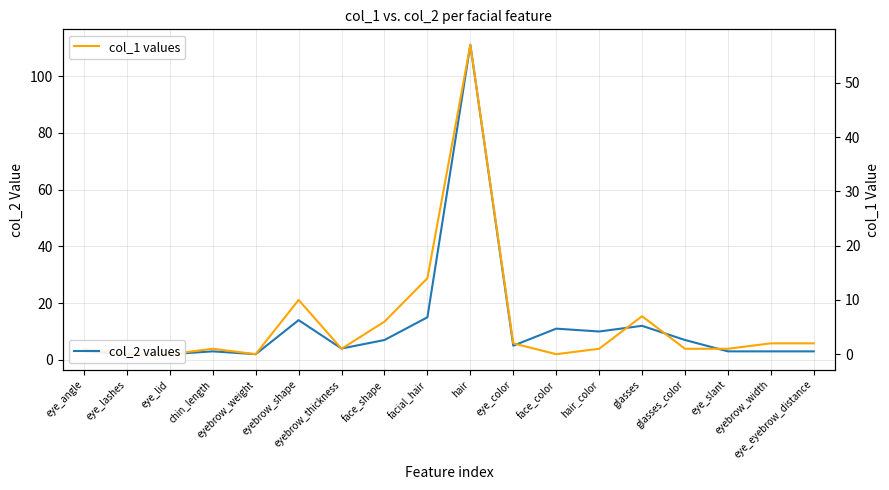

What position from the left is eyebrow_thickness?

7